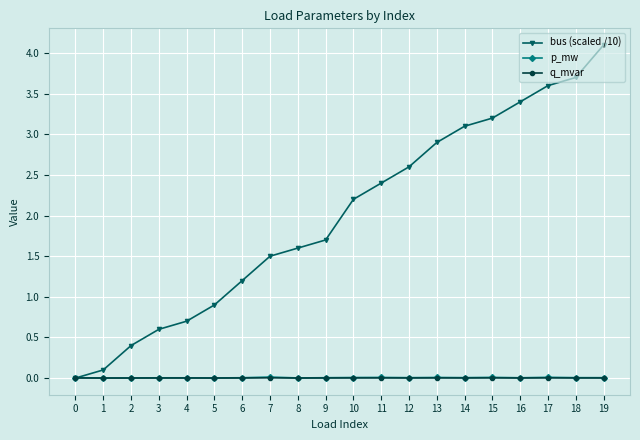

The q_mvar series shows 0.0 at 19. True or false?

True